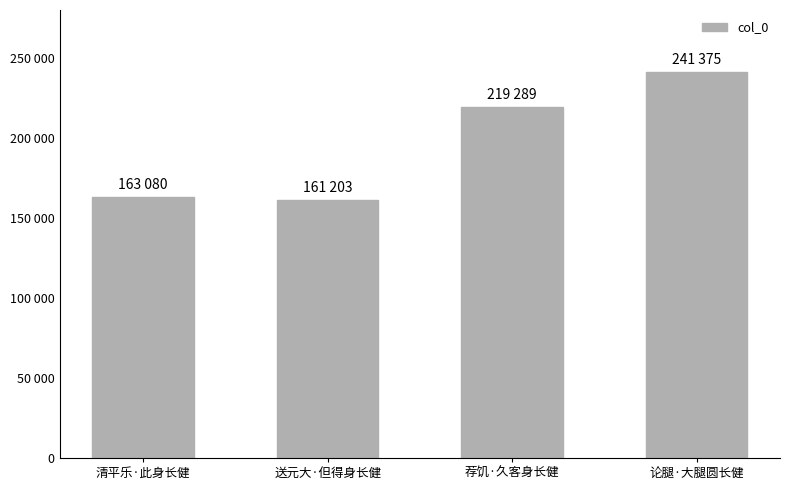

Which has a higher value, 论腿·大腿圆长健 or 清平乐·此身长健?

论腿·大腿圆长健